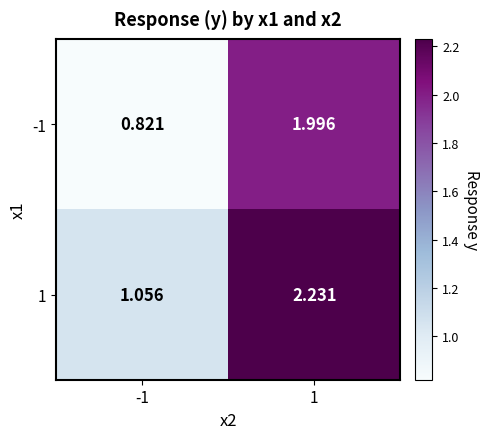

Rank the series by their maximum value, from highest to lowest.

1, -1